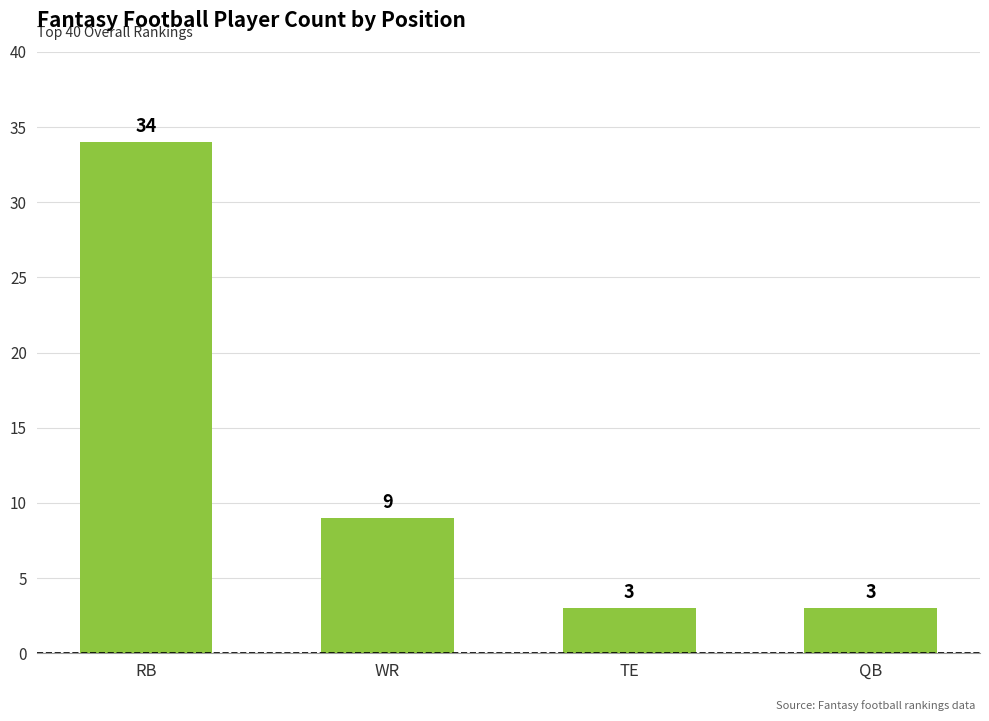

What is the sum of the values at RB and QB?

37